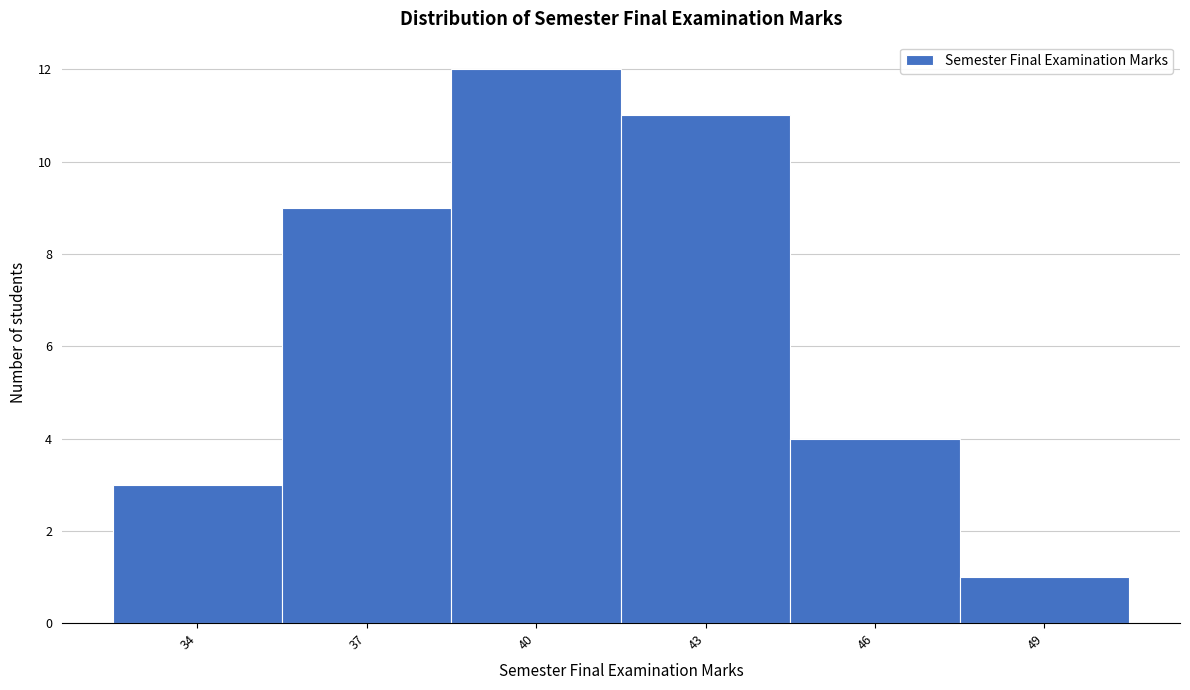

Reading left to right, extract all data points from this chart.

34=3	37=9	40=12	43=11	46=4	49=1